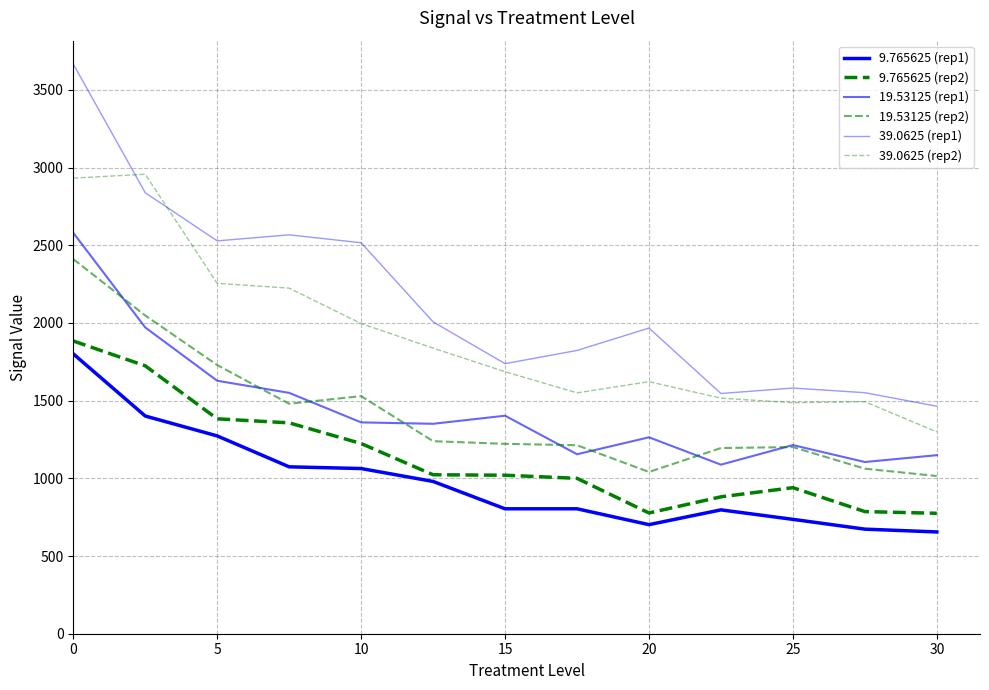

What is the minimum value shown in the chart?

655